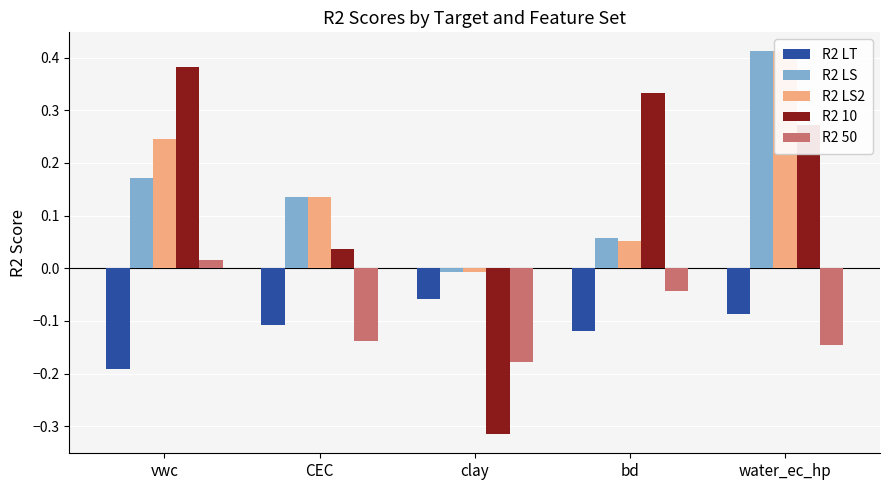

At how many categories does at least one series exceed 0?

4